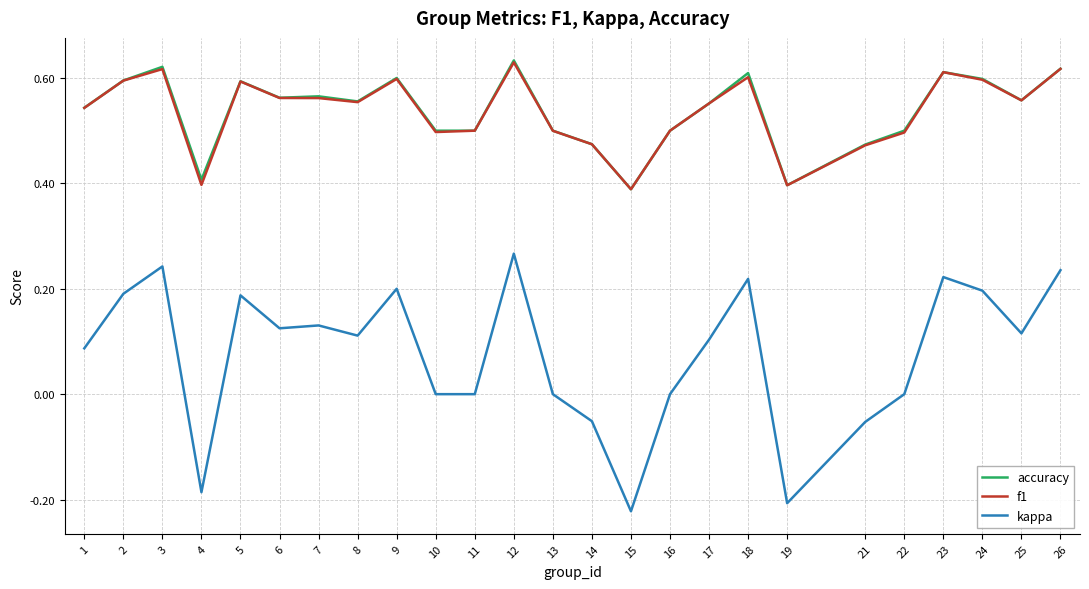

At how many categories does at least one series exceed 0?

25